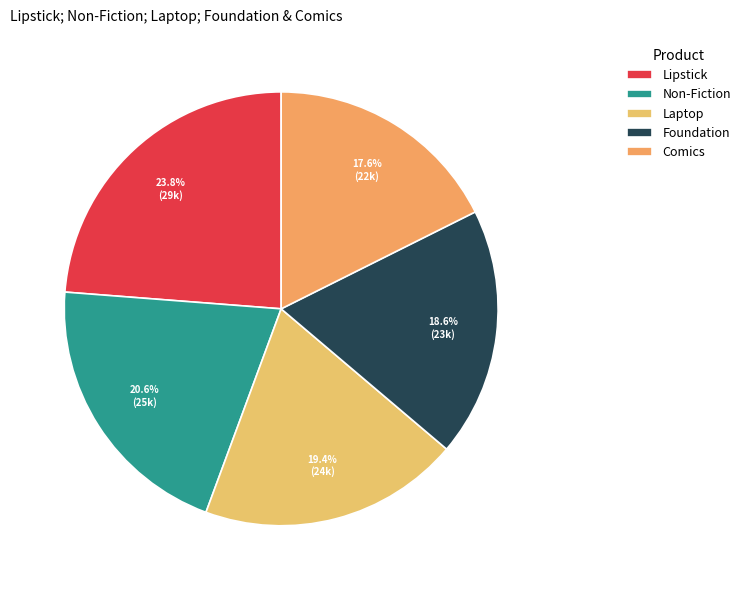

How many segments does this pie chart have?

5